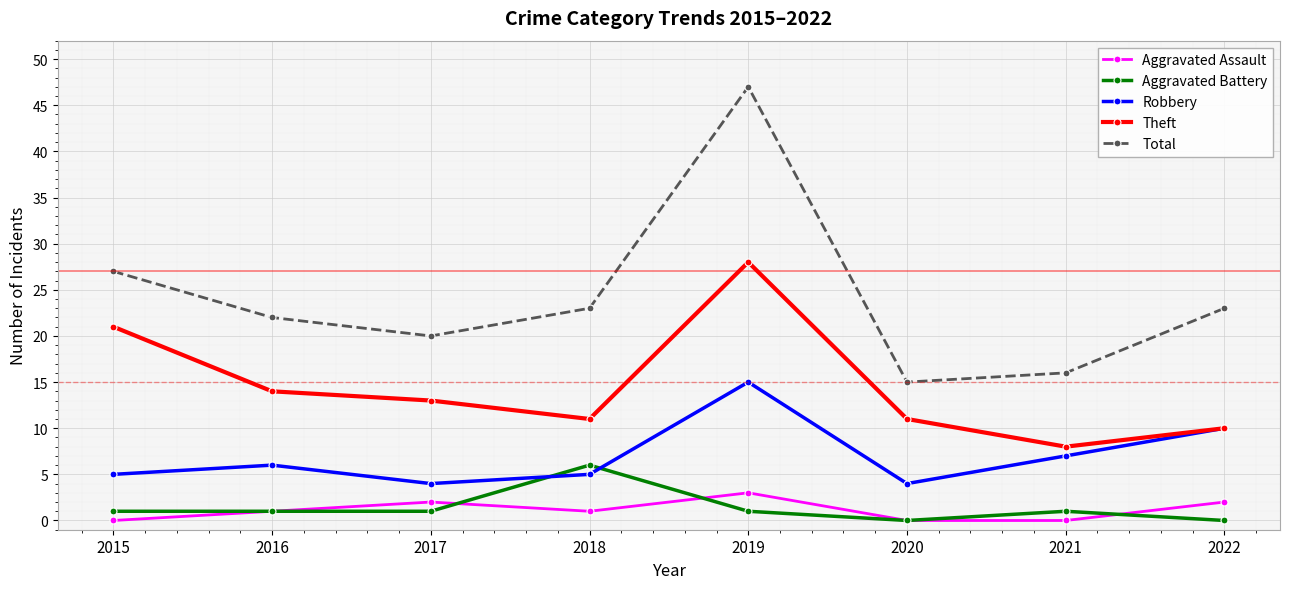

What is the average value of the Aggravated Assault series?

1